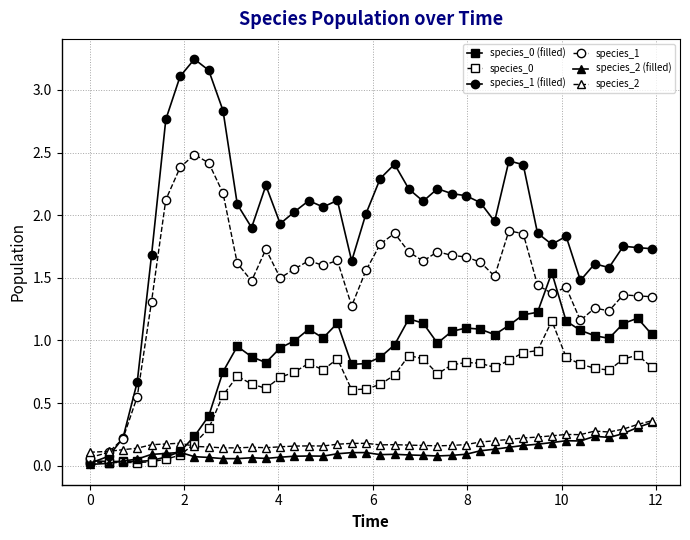

Which series has the largest range (max minus min)?

species_1 (filled)